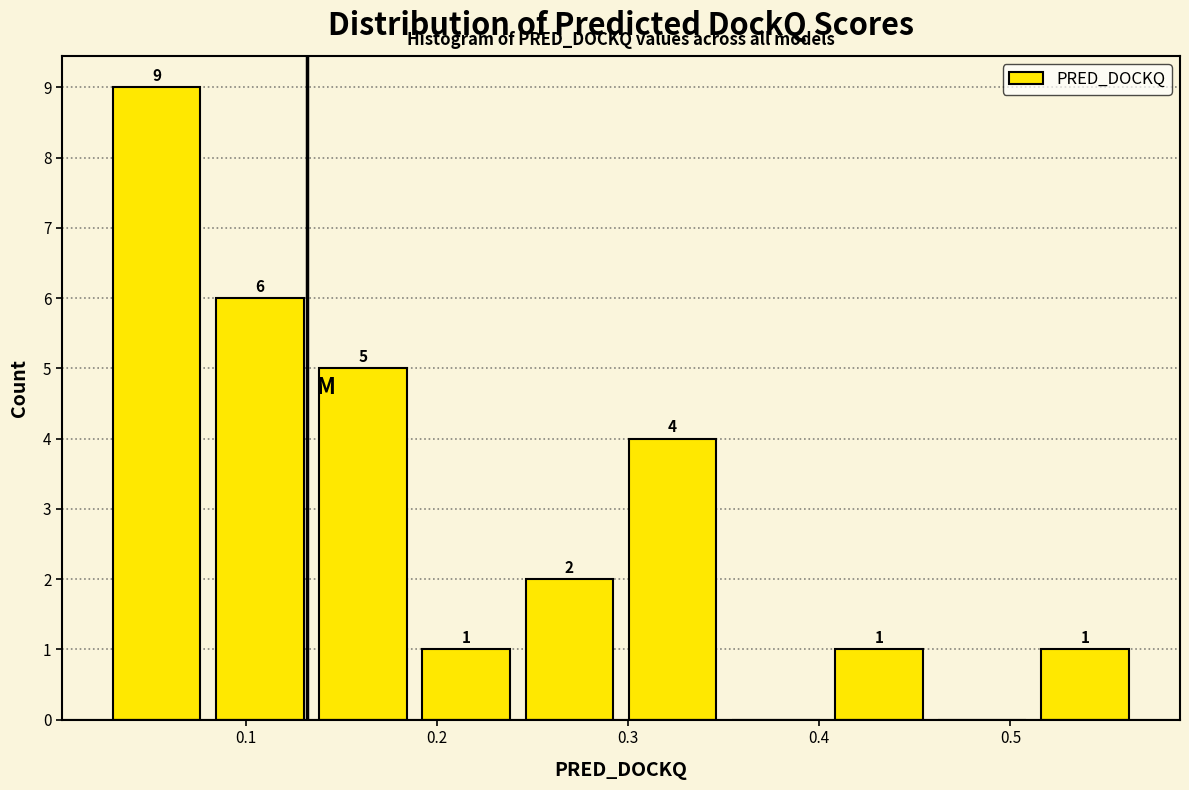

Which range on the x-axis has the tallest bar?

0.03 to 0.08